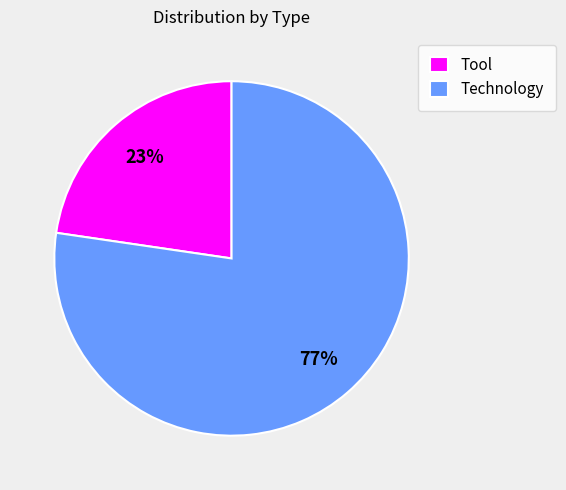

To the nearest percent, what percentage of the pie is Tool?

23%